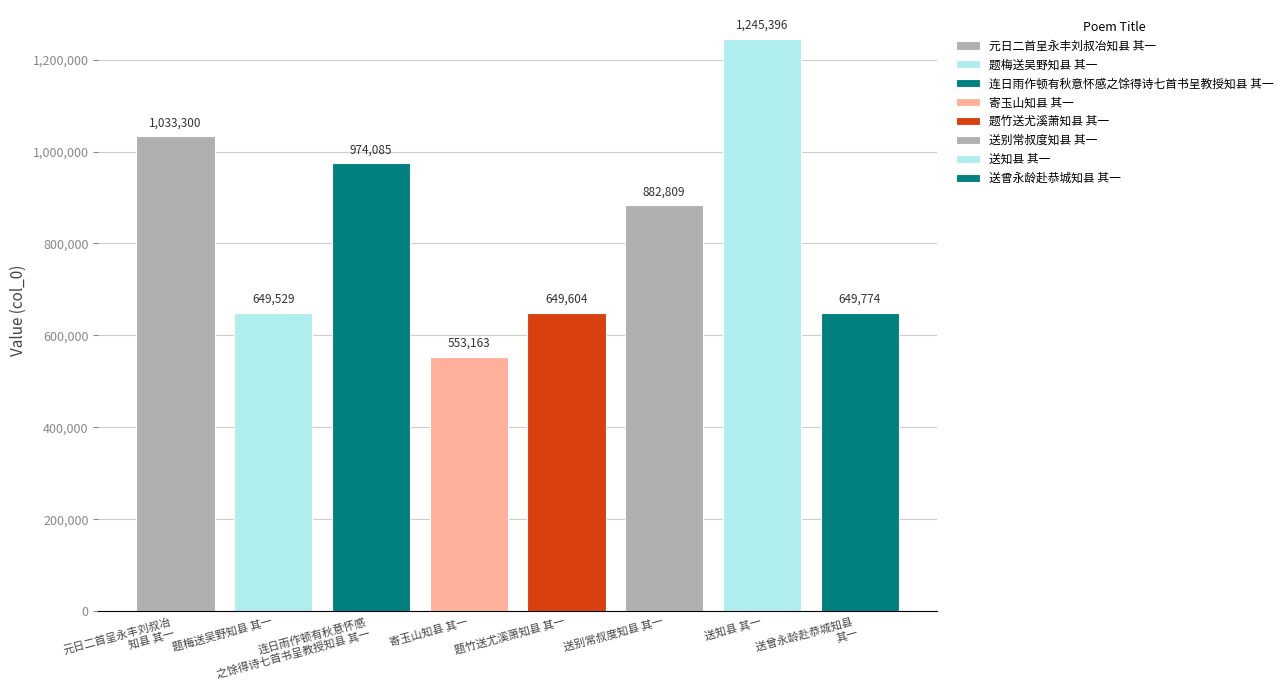

What is the minimum value shown in the chart?

553163